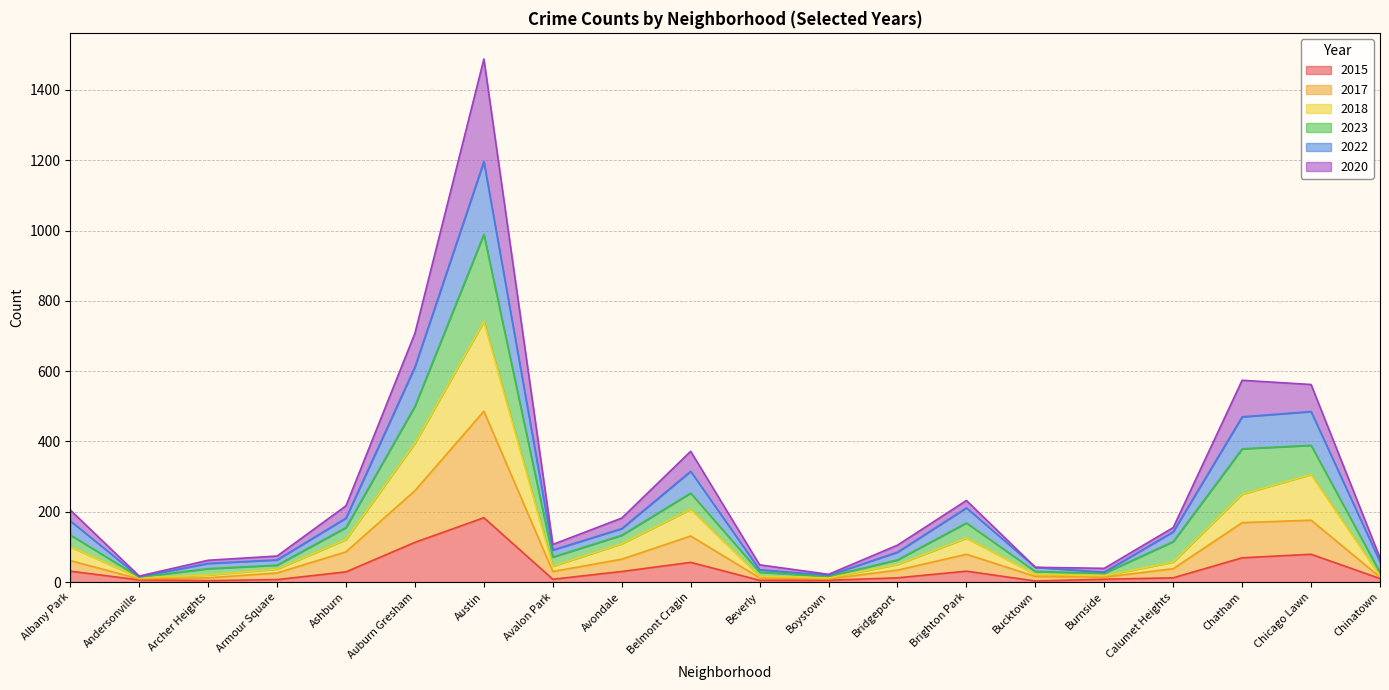

Which category has the highest value in the 2015 series?

Austin